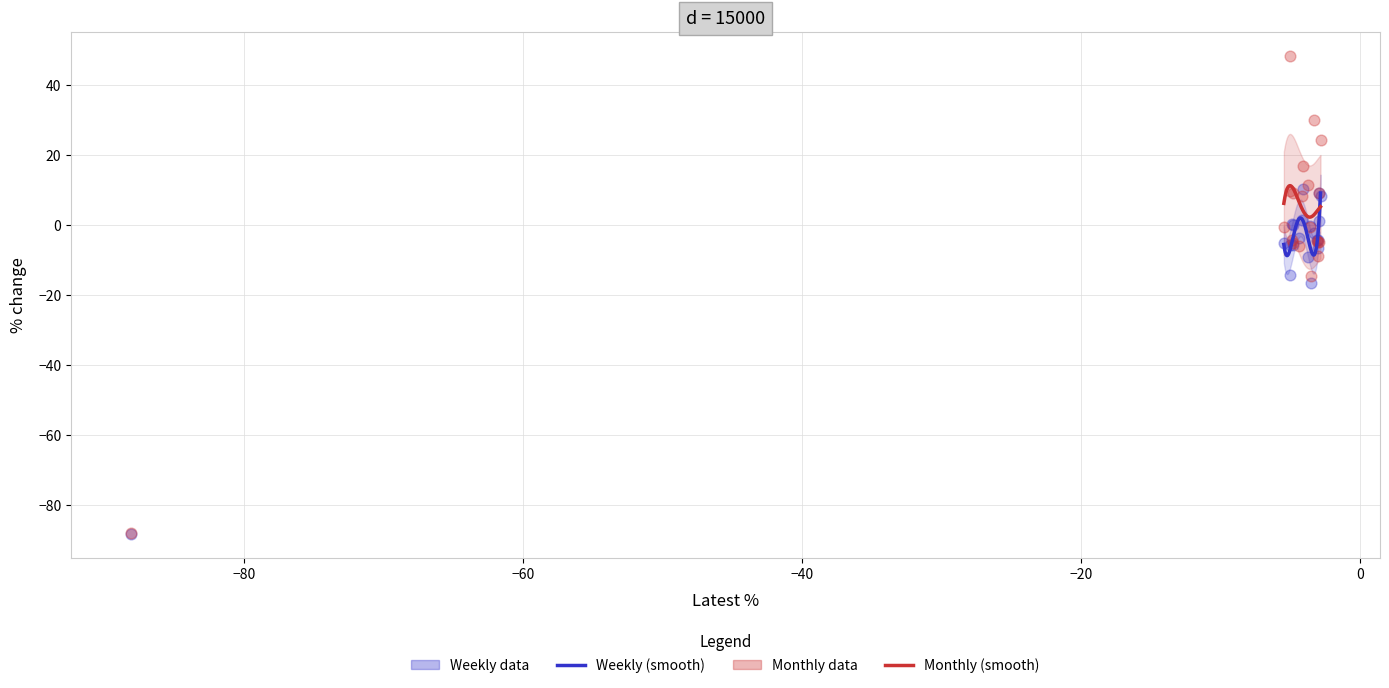

Which series has the largest total across all categories?

Monthly